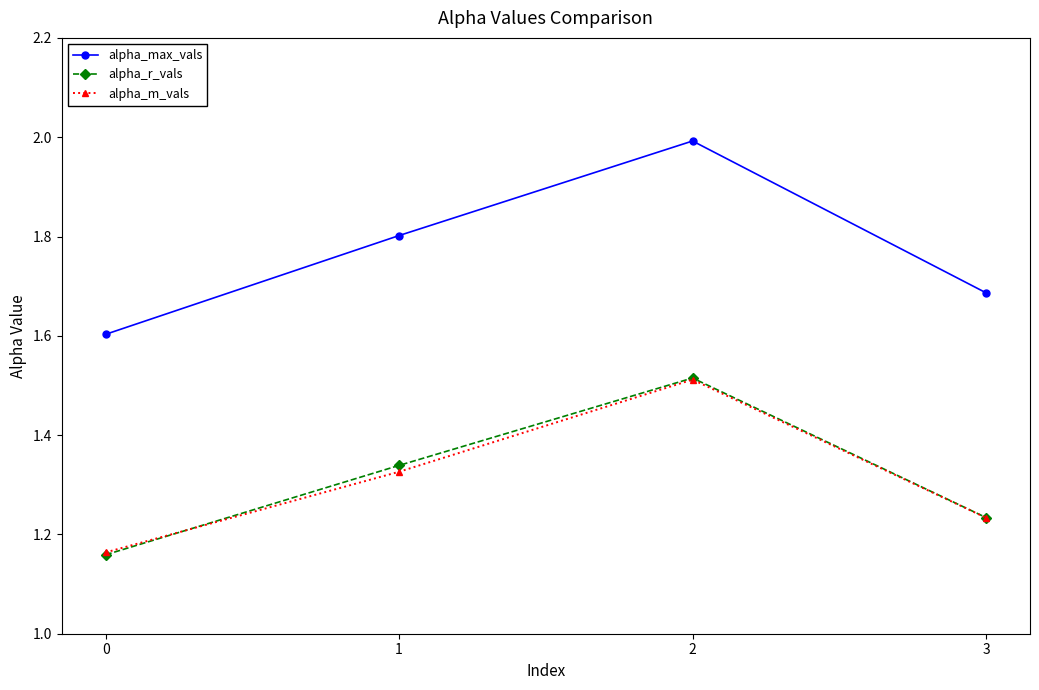

What are all the series names shown in the legend?

alpha_max_vals, alpha_r_vals, alpha_m_vals